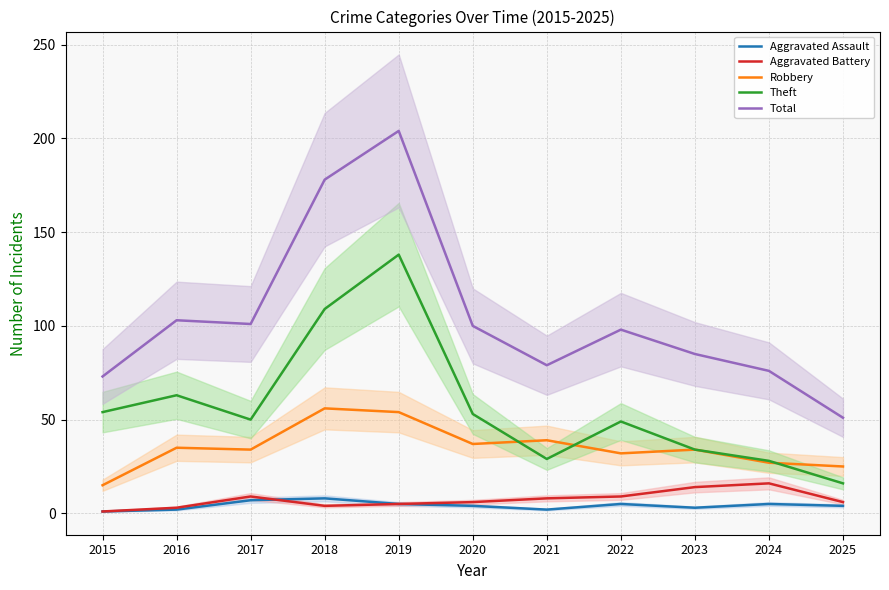

True or false: Aggravated Assault has more than 2 points higher than both neighbors.

True